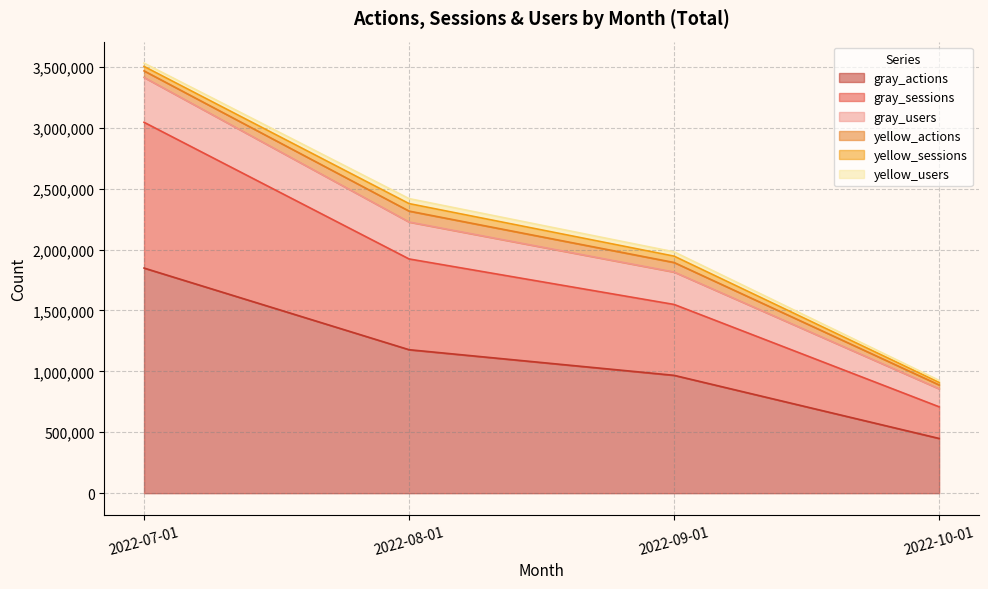

Does the chart display data point markers on the line(s)?

No